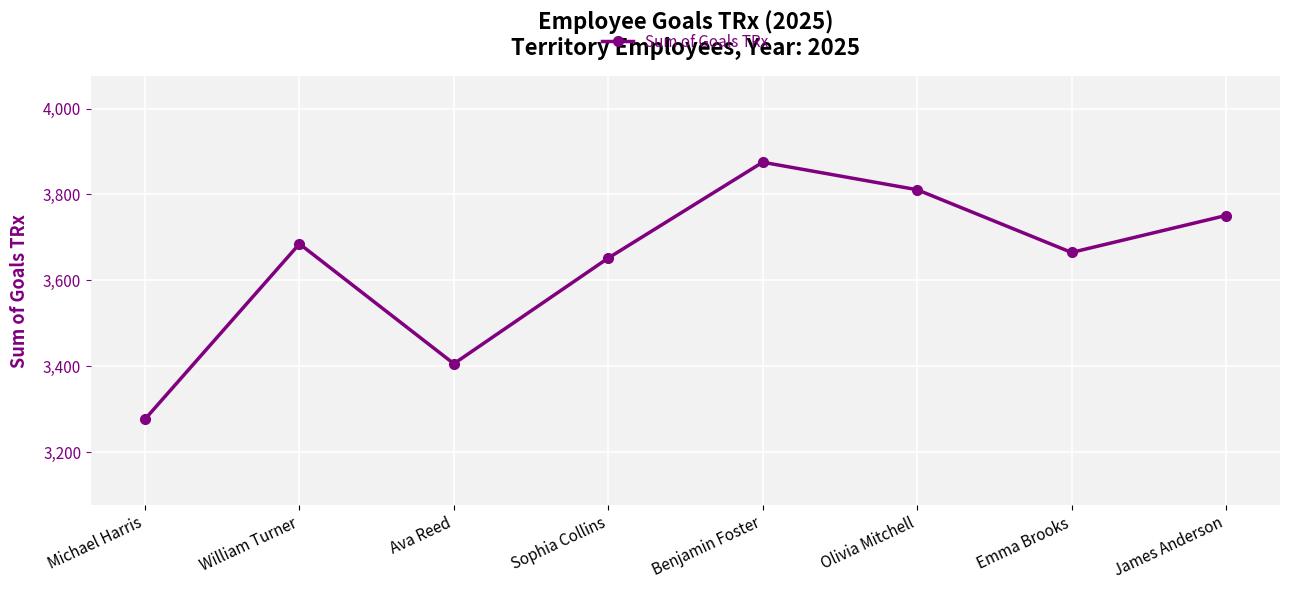

Which label corresponds to the largest value in the chart?

Benjamin Foster